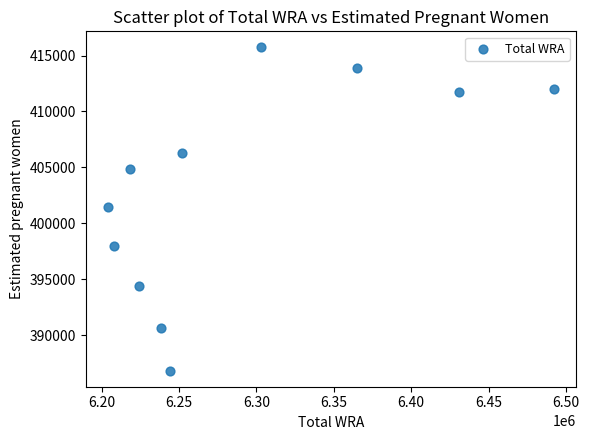

What is the average Y value?

403263.0